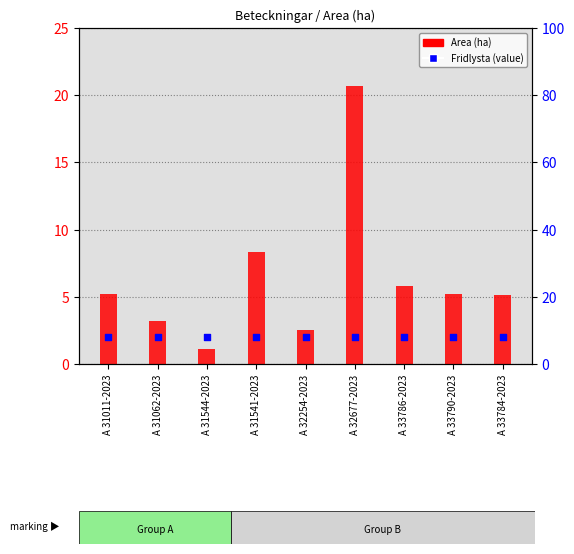

Which series reaches the maximum Y coordinate?

Area (ha)